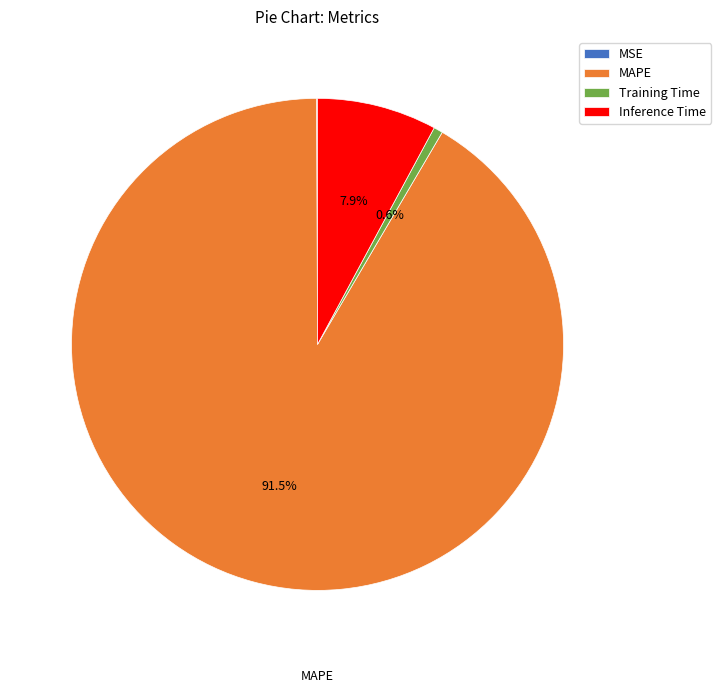

What percentage is NOT represented by Inference Time?

92.1%